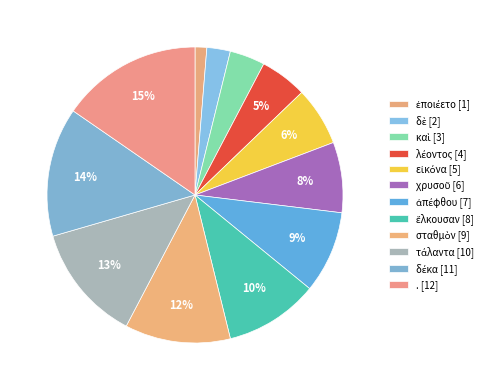

To the nearest percent, what is the combined percentage of . and καὶ?

19%